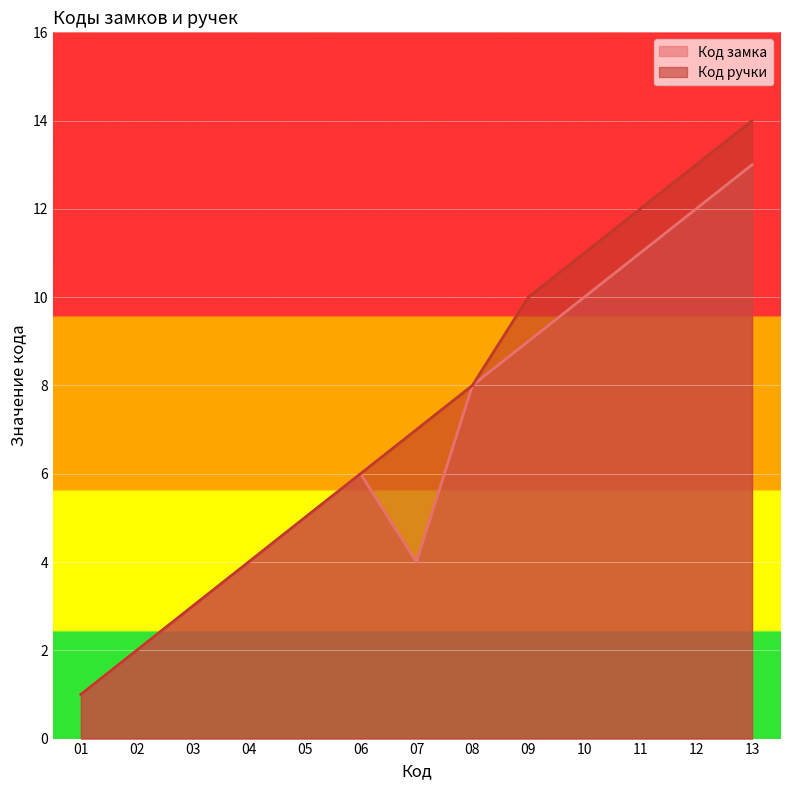

What is the highest value of the Код замка series?

13